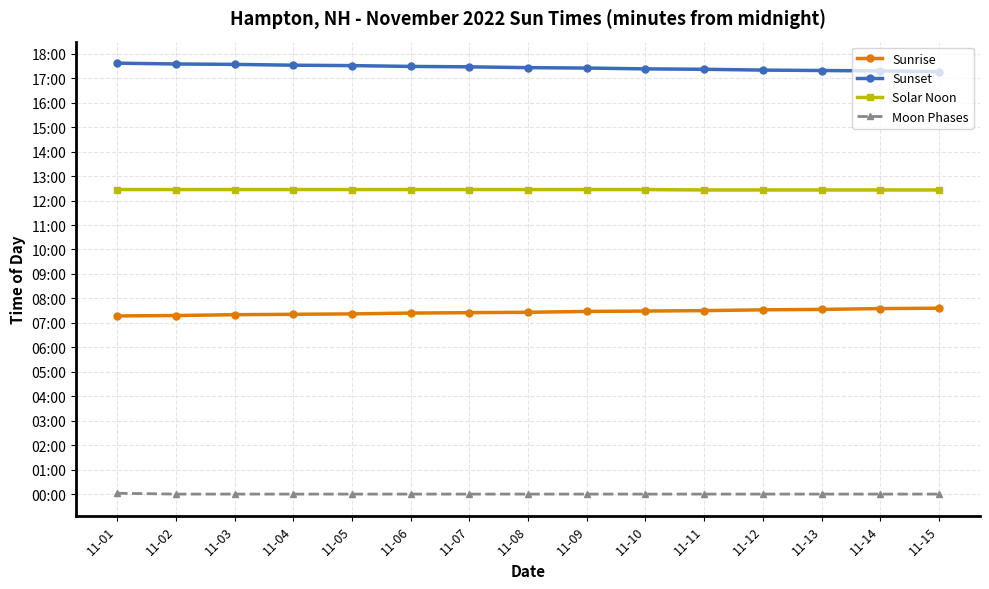

Reading right to left, list all the values displayed in this chart.

Sunrise: 456	455	453	452	450	449	448	446	445	444	442	441	440	438	437
Sunset: 1036	1038	1039	1040	1042	1043	1045	1046	1048	1049	1051	1052	1054	1055	1057
Solar Noon: 746	746	746	746	746	747	747	747	747	747	747	747	747	747	747
Moon Phases: 0	0	0	0	0	0	0	0	0	0	0	0	0	0	2